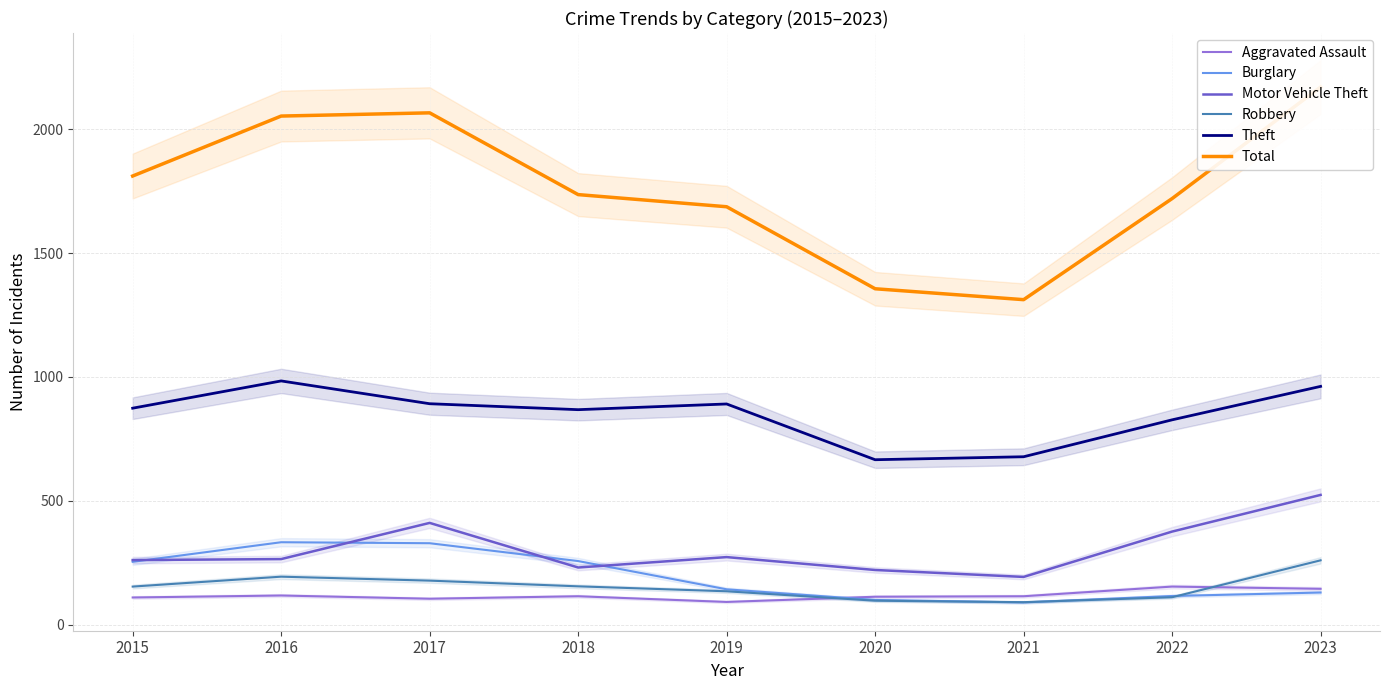

True or false: Burglary has a value of 90 at 2021.

True